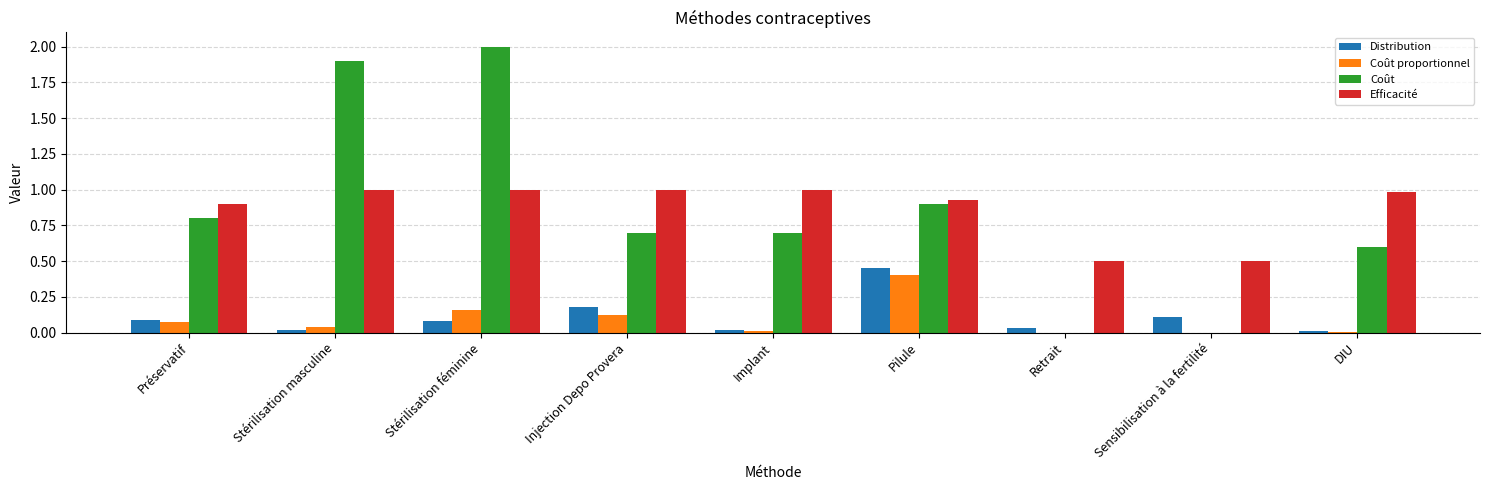

Is the value of Coût at DIU greater than the value of Efficacité at DIU?

No